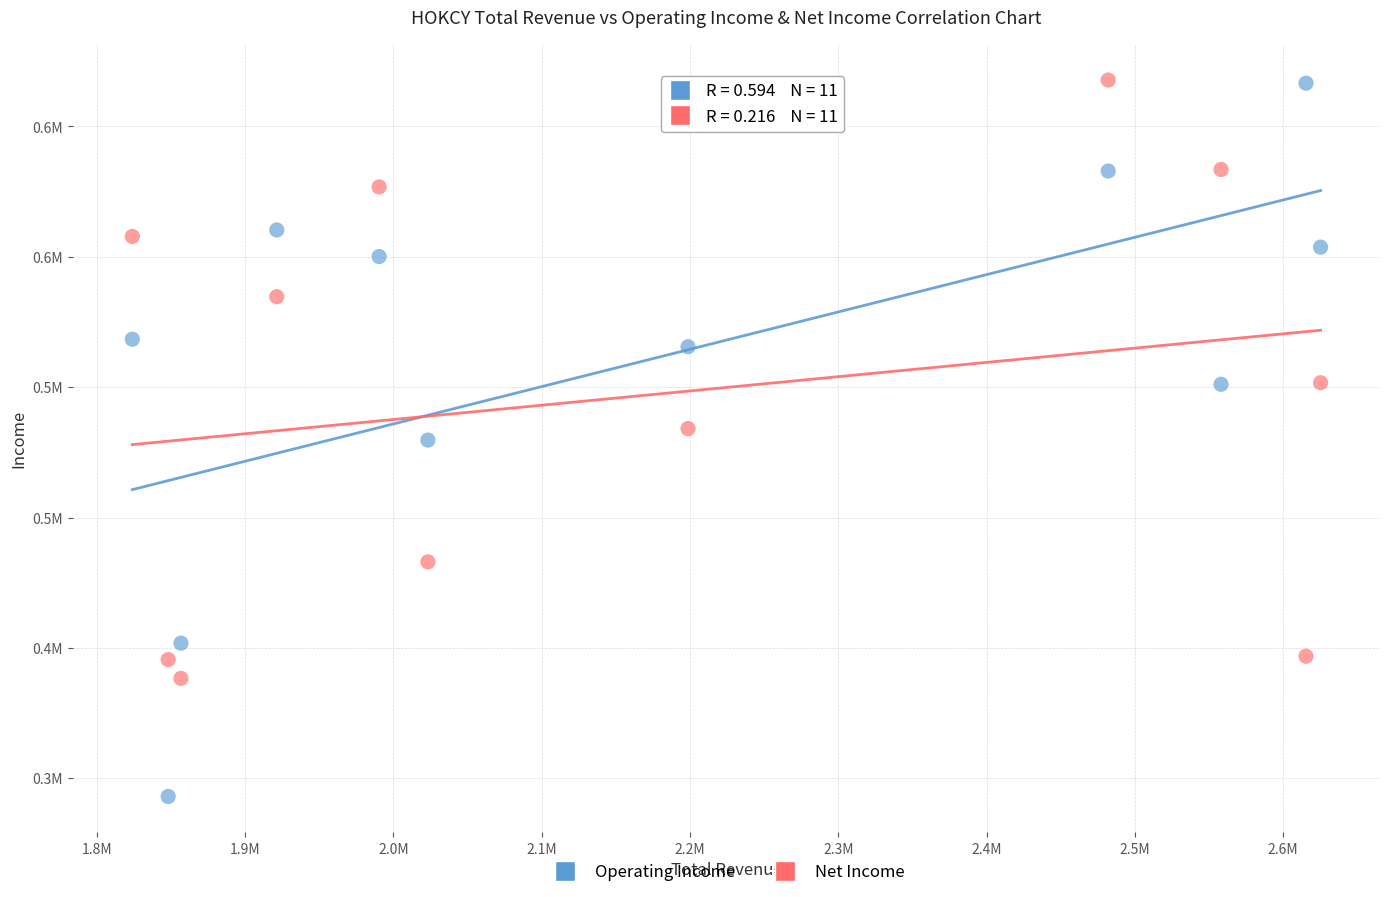

Which series contains the lowest Y value?

Operating Income